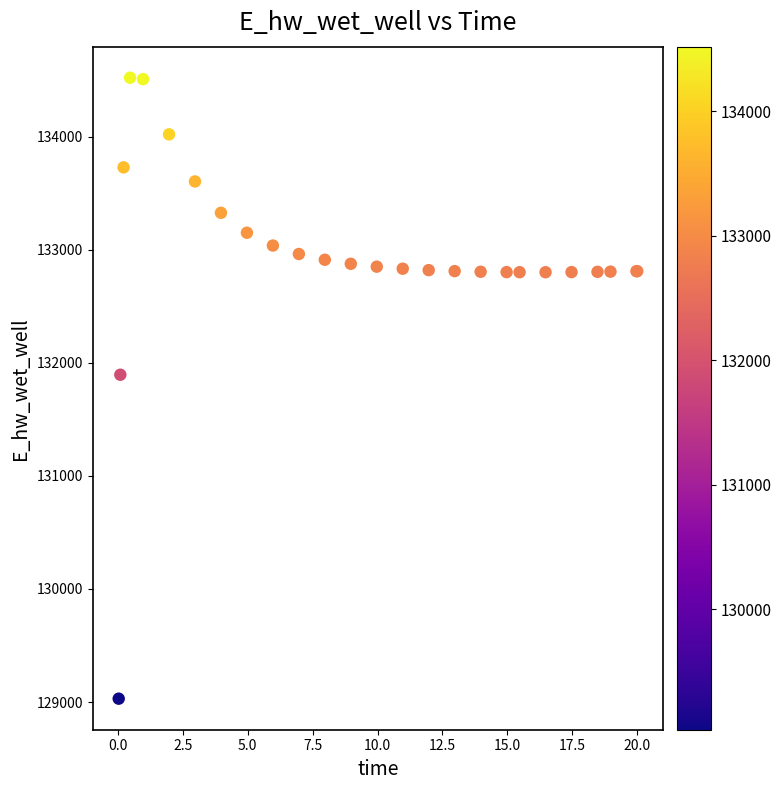

What Y value in the scatter plot is closest to 131775?

131894.0